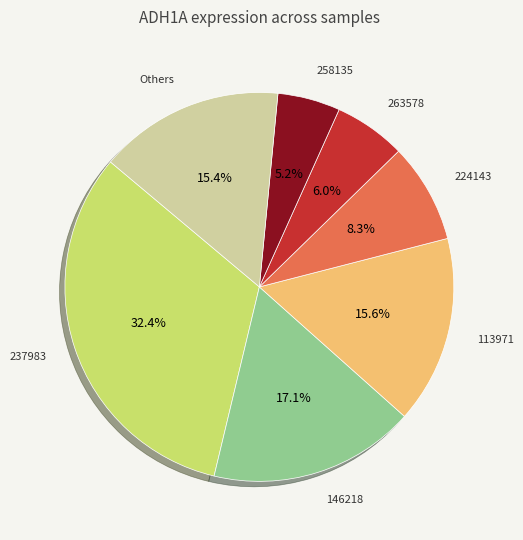

Is there a majority slice in this chart?

No